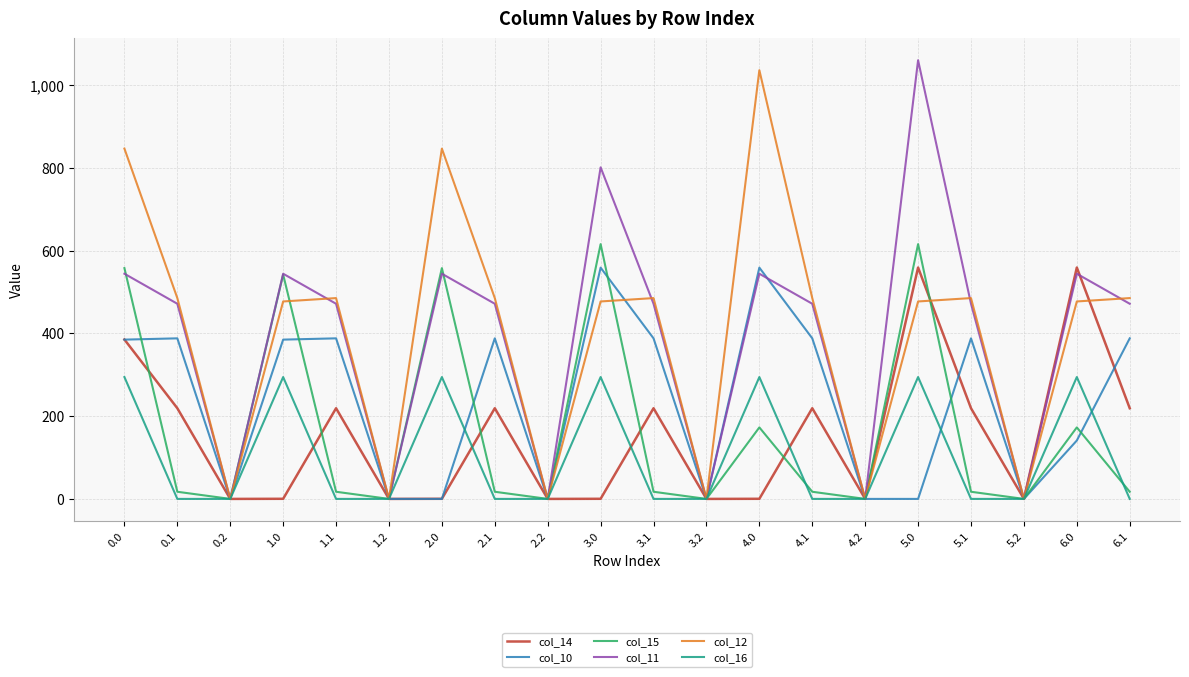

What is the difference between the highest and lowest values at 6.0?

418.1